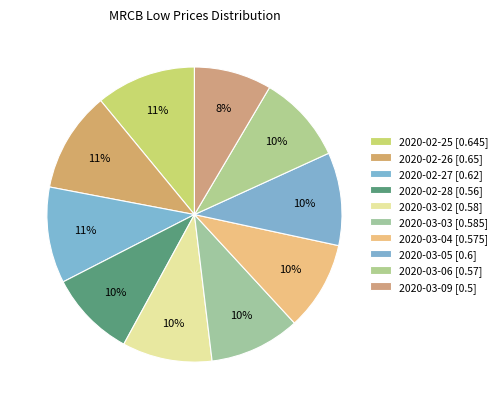

Count the number of slices in the pie.

10